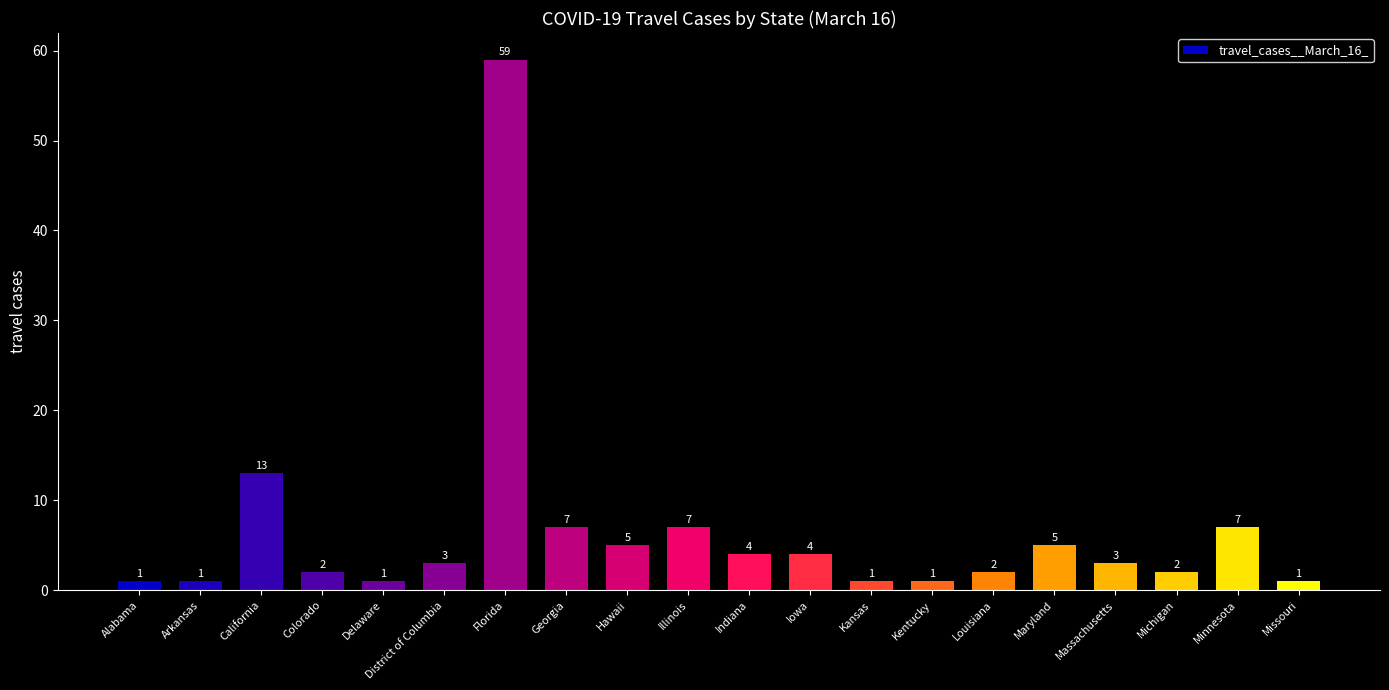

What is the label of the 15th bar from the right?

District of Columbia